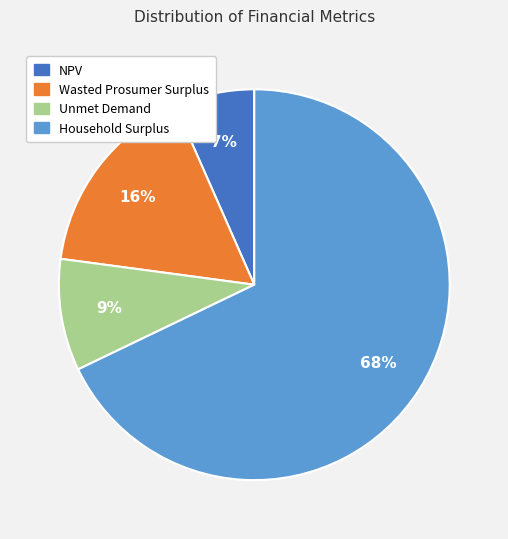

Which slice represents more than half of the pie?

Household Surplus